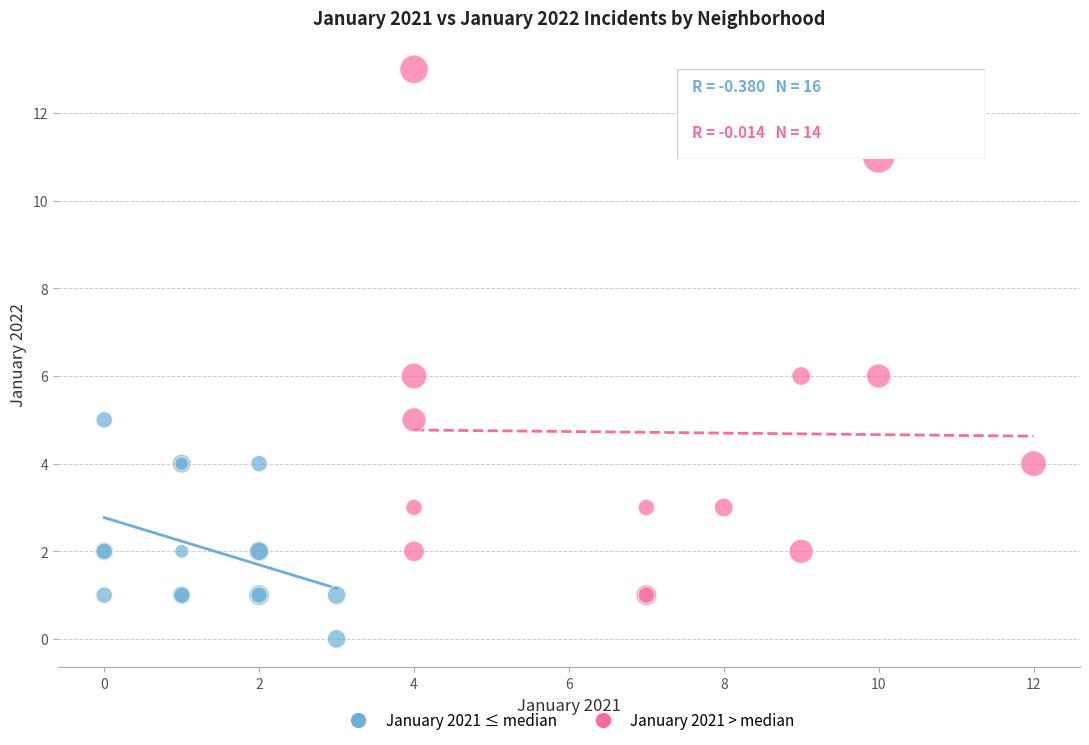

Which series has the largest Y range (max minus min)?

January 2021 > median